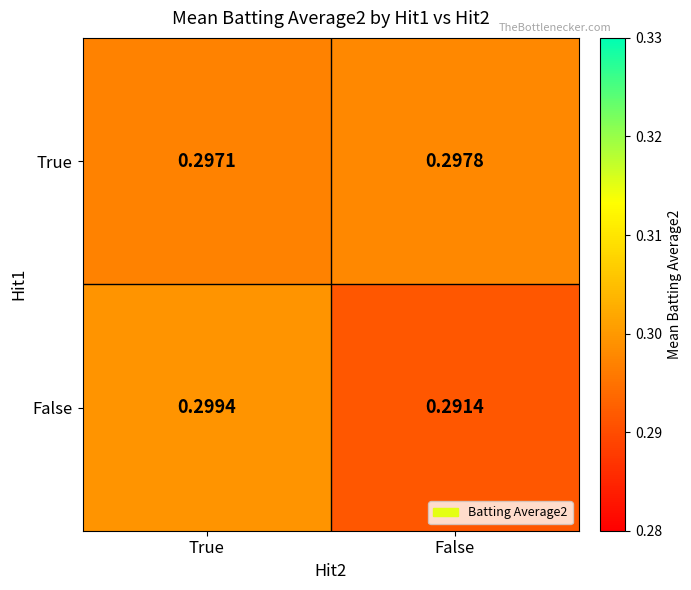

List the series in order of their overall mean, lowest first.

False, True